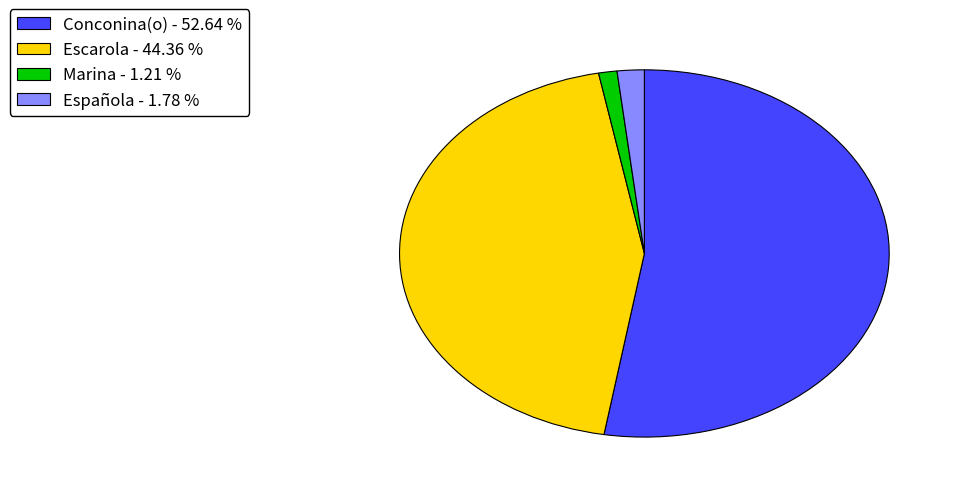

Approximately how many times larger is the value at Conconina(o) compared to Escarola?

1.2